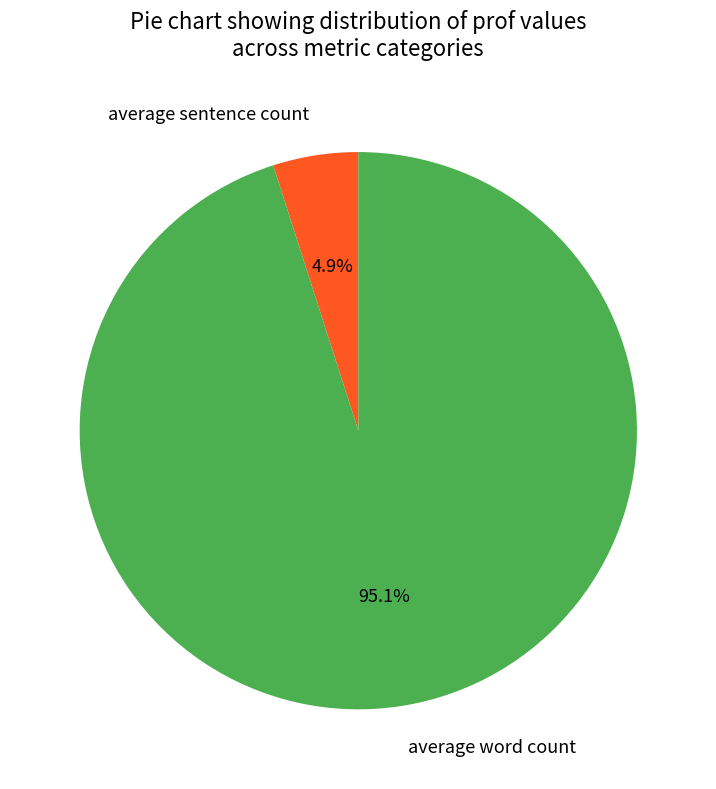

Count the number of slices in the pie.

2